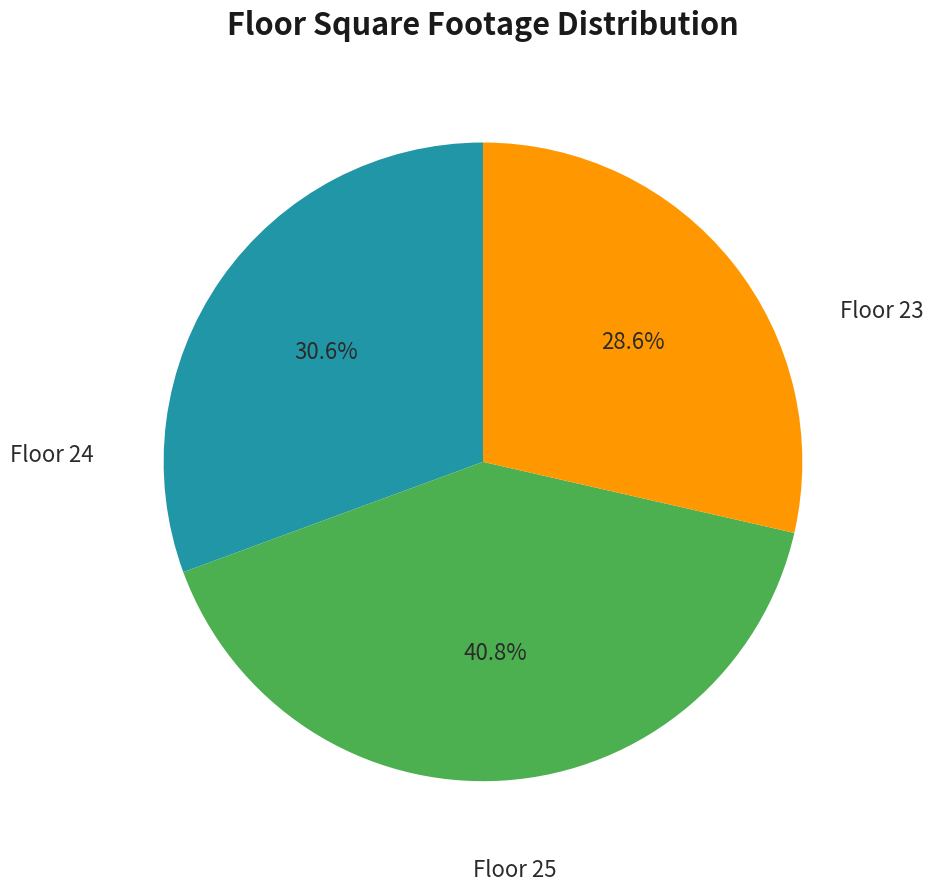

Is there any slice that represents more than half of the pie?

No